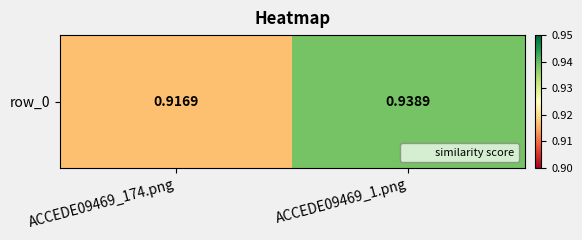

Rank the categories by value from highest to lowest.

ACCEDE09469_1.png, ACCEDE09469_174.png